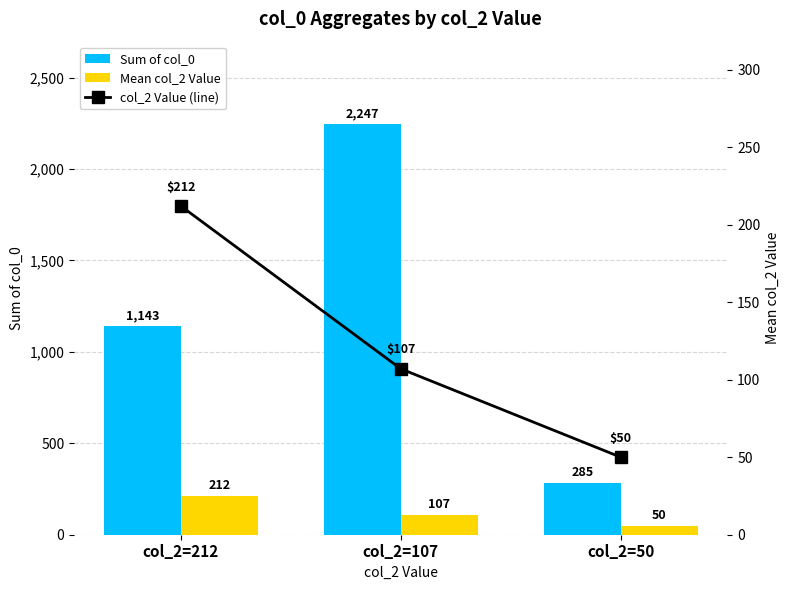

True or false: Mean col_2 Value has a value of 107 at col_2=107.

True